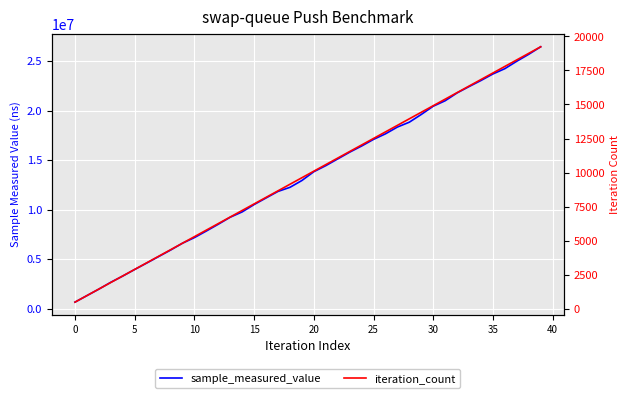

True or false: sample_measured_value and iteration_count intersect in this chart.

False